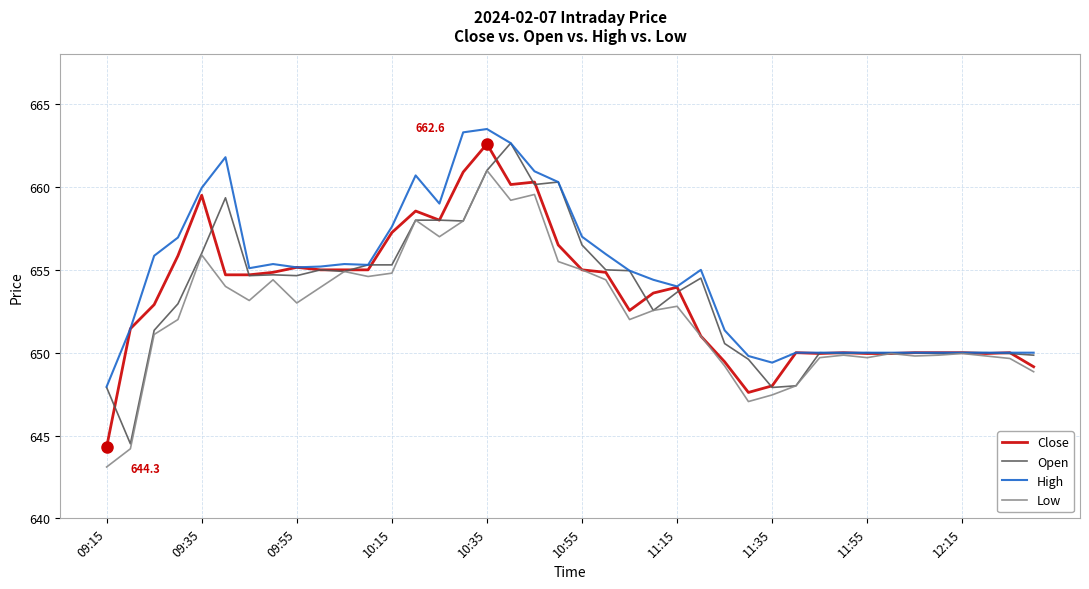

What is the minimum value for Close?

644.3